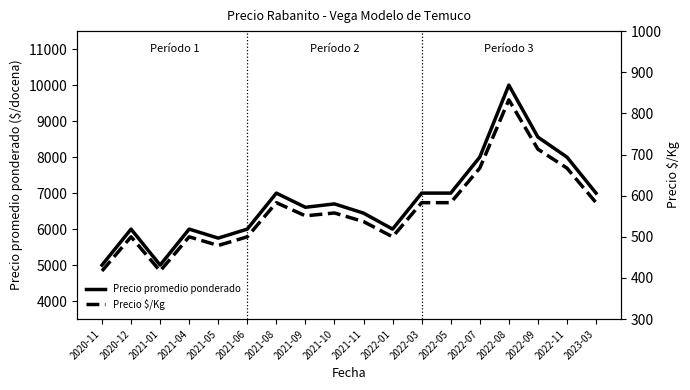

The Precio promedio ponderado series shows 6000 at 2022-01. True or false?

True